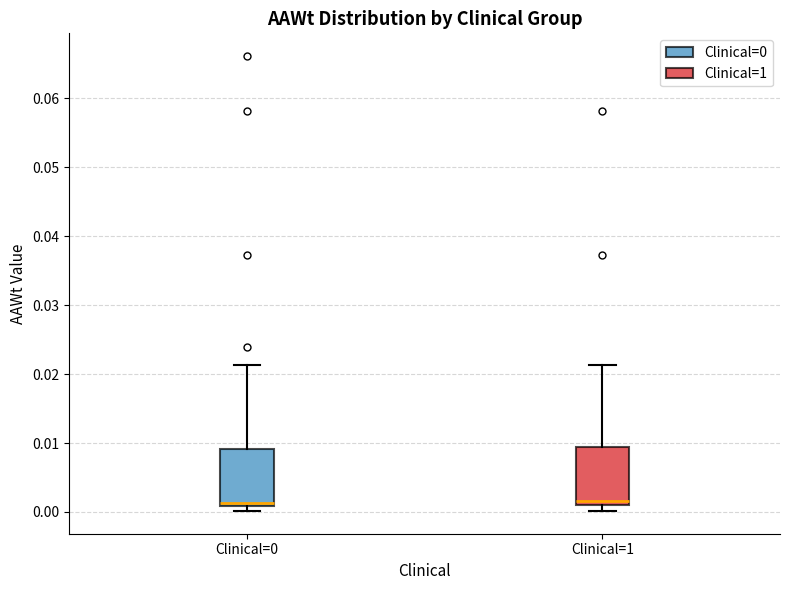

Reading left to right, transcribe this box plot: for each box, give where its median line is, the range the box spans, and where its two whiskers end, as read against the y-axis. The values are not printed on the chart, so give them approximately, as read against the axis.

Clinical=0: median 0.001 (just above the box's lower edge), box 0.001 to 0.009, whiskers 0.000 to 0.021
Clinical=1: median 0.002, box 0.001 to 0.009, whiskers 0.000 to 0.021